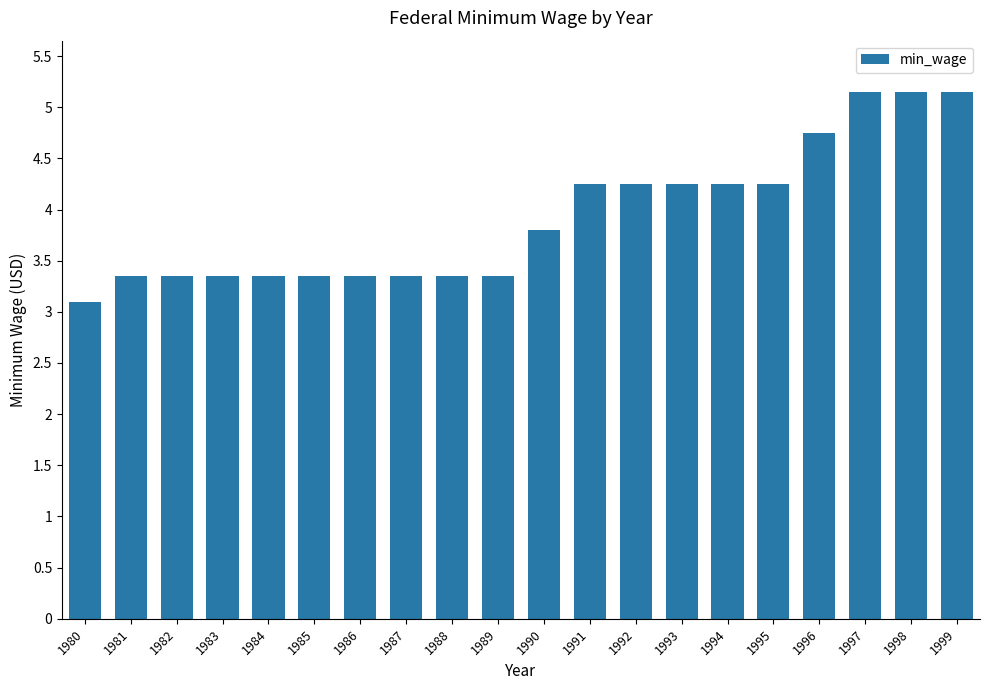

What is the value of the 9th bar from the left?

3.4